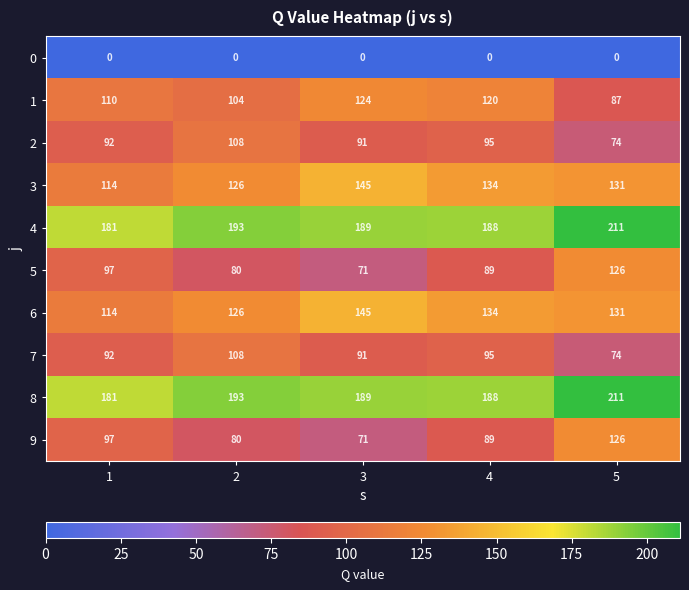

What is the difference between the highest and lowest values at 1?

181